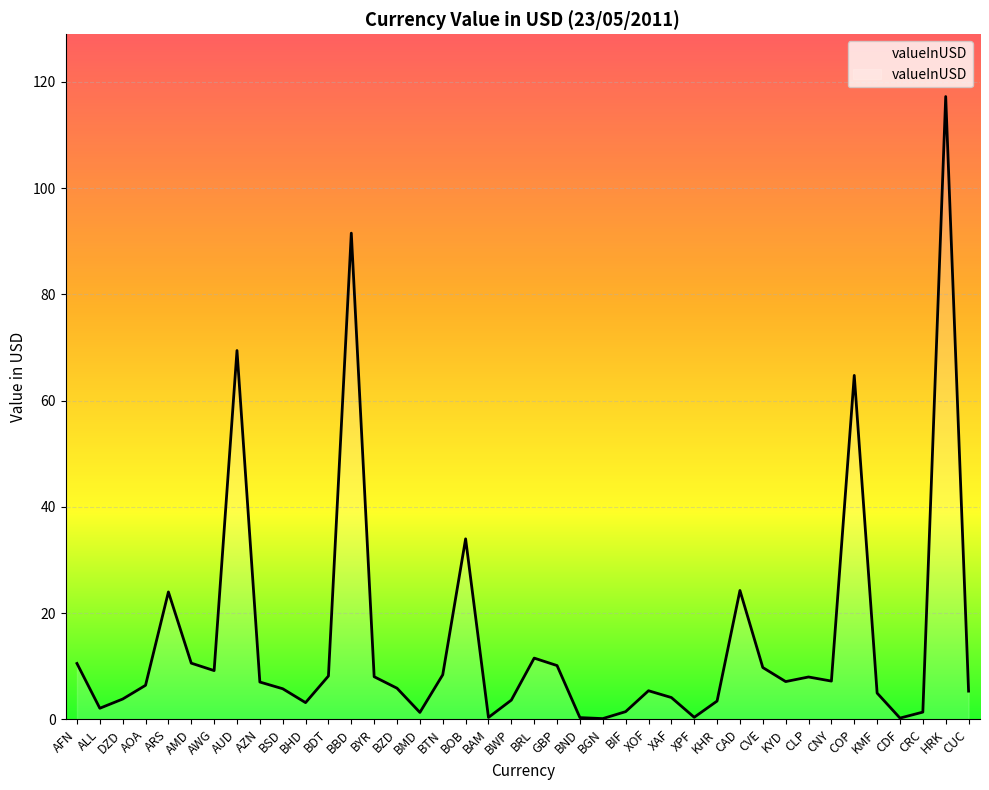

Count the number of values greater than 7.

20